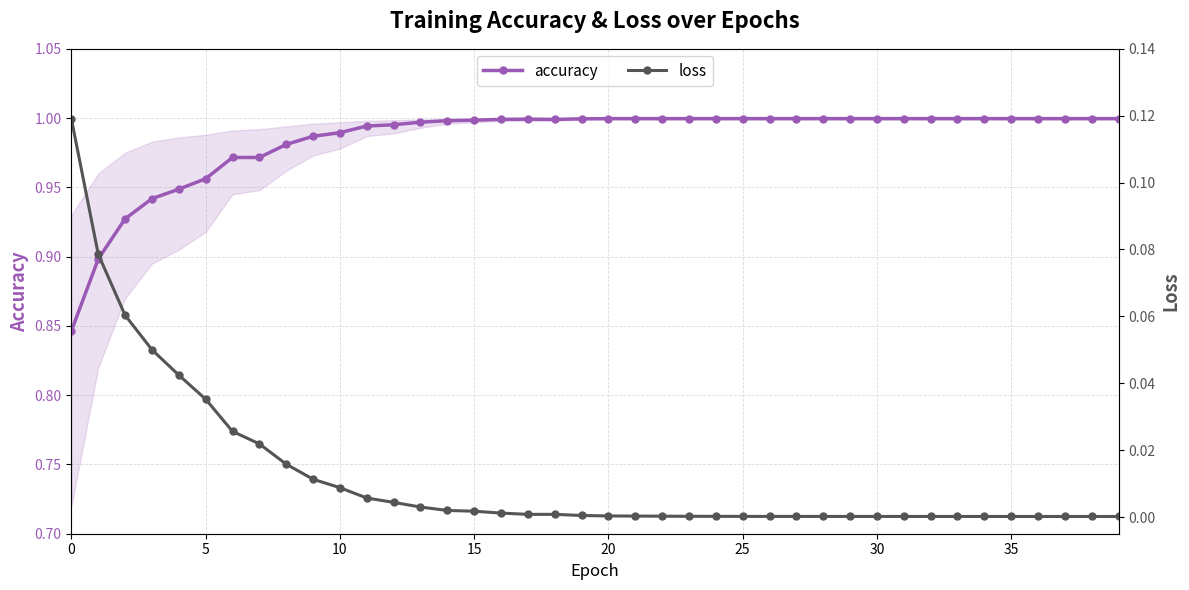

Which series has the largest total across all categories?

accuracy